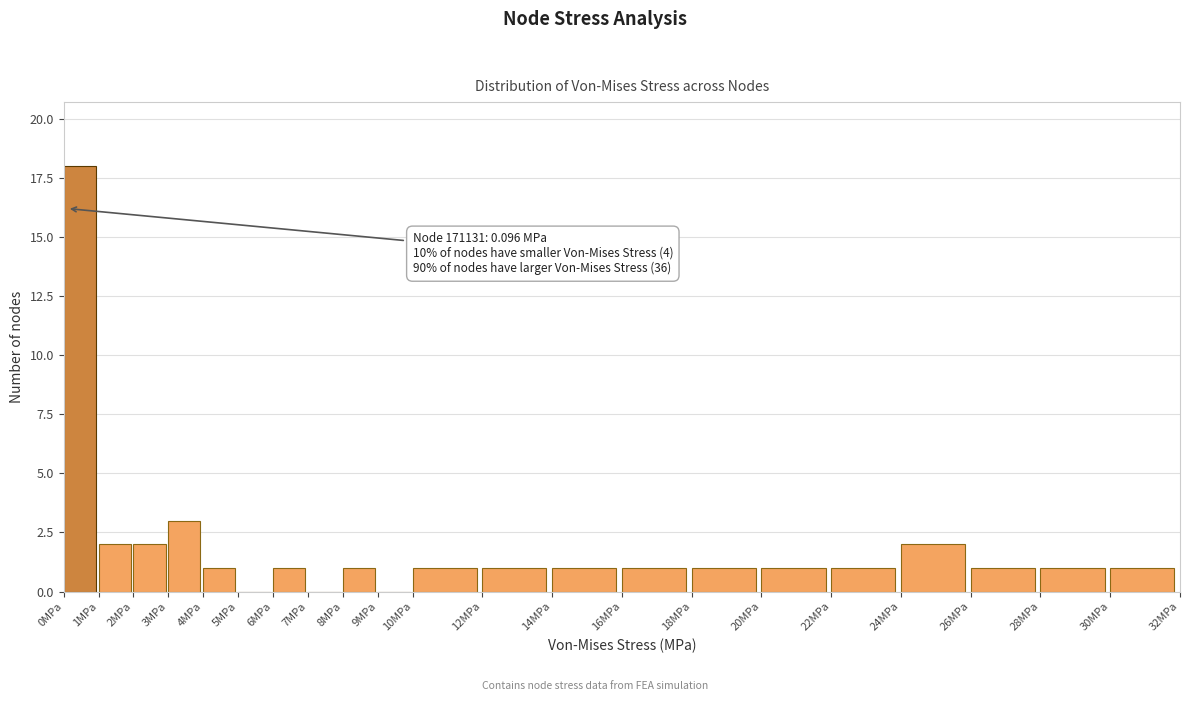

Which range on the x-axis has the tallest bar?

0 to 1